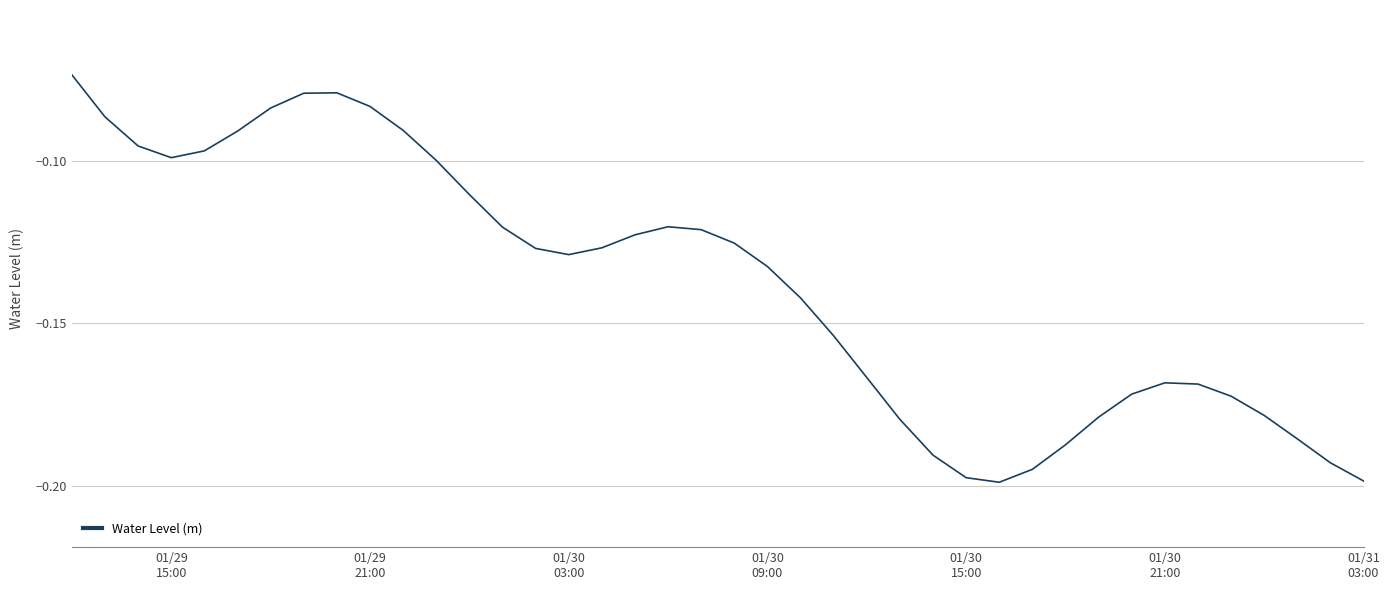

How many lines are shown in the chart?

1